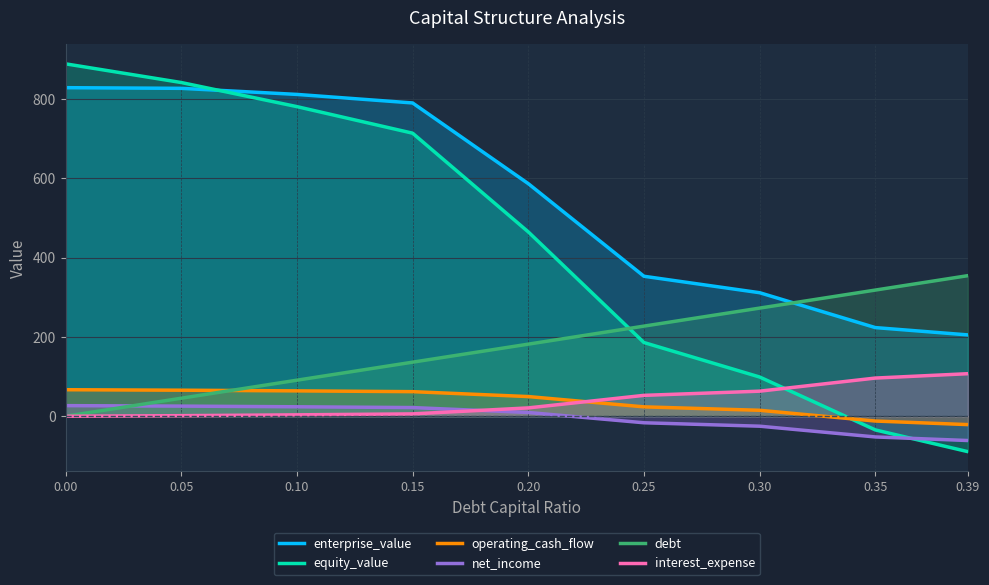

Rank the series by their maximum value, from lowest to highest.

net_income, operating_cash_flow, interest_expense, debt, enterprise_value, equity_value